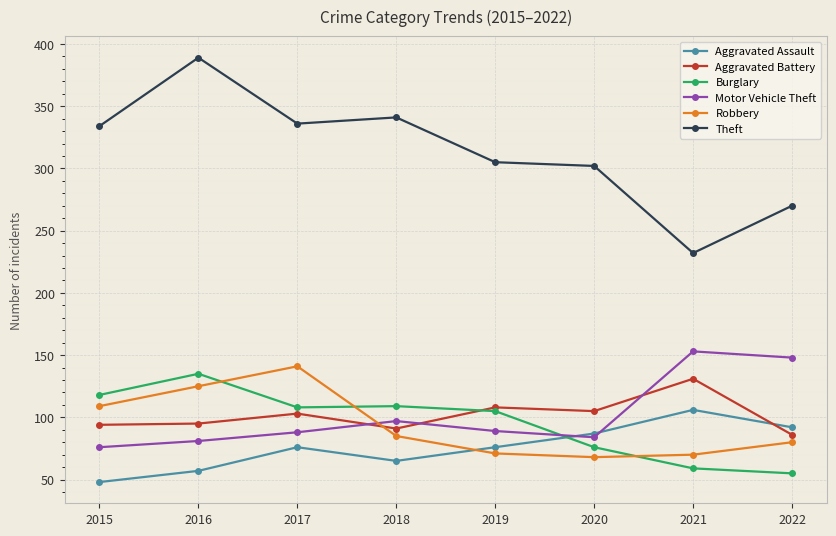

True or false: Robbery and Burglary intersect in this chart.

True